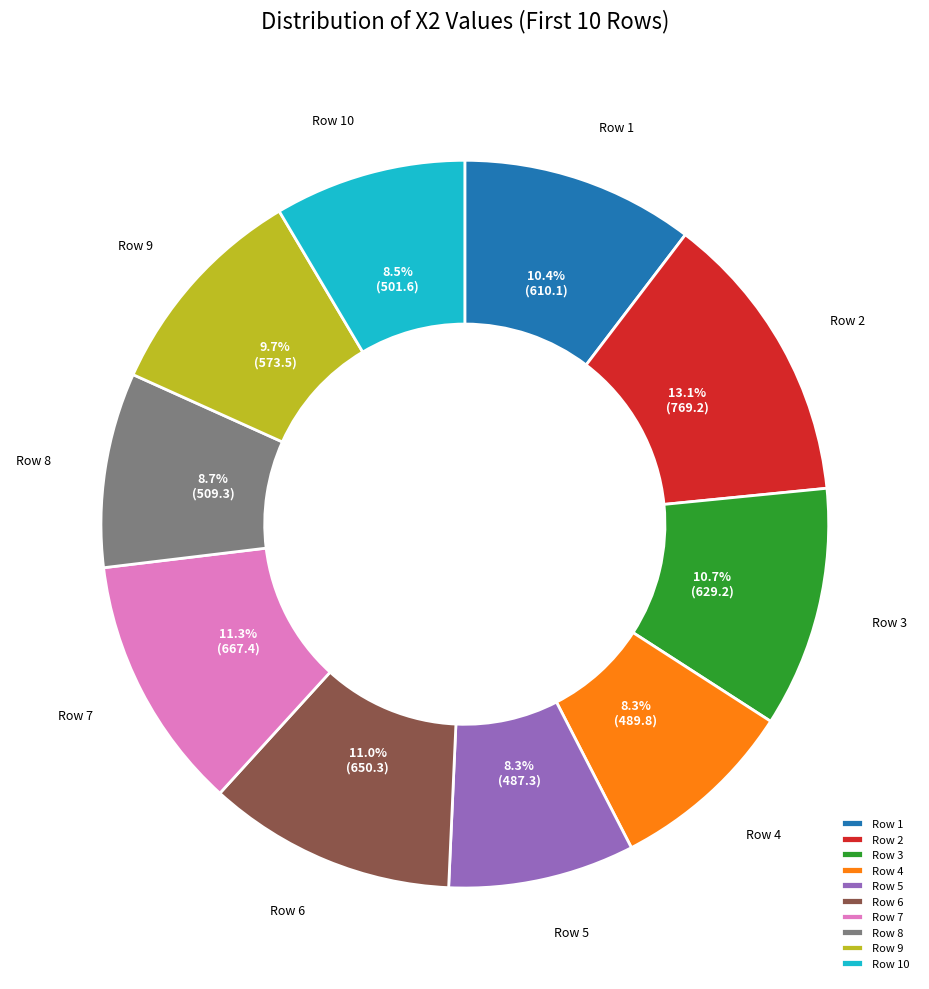

Approximately how many times larger is the value at Row 1 compared to Row 9?

1.1